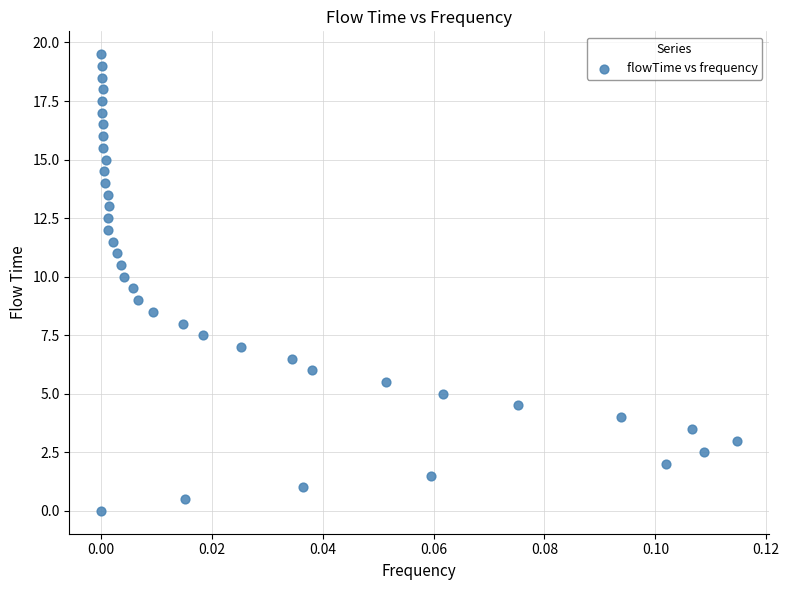

What is the range of Y values (max minus min)?

19.5